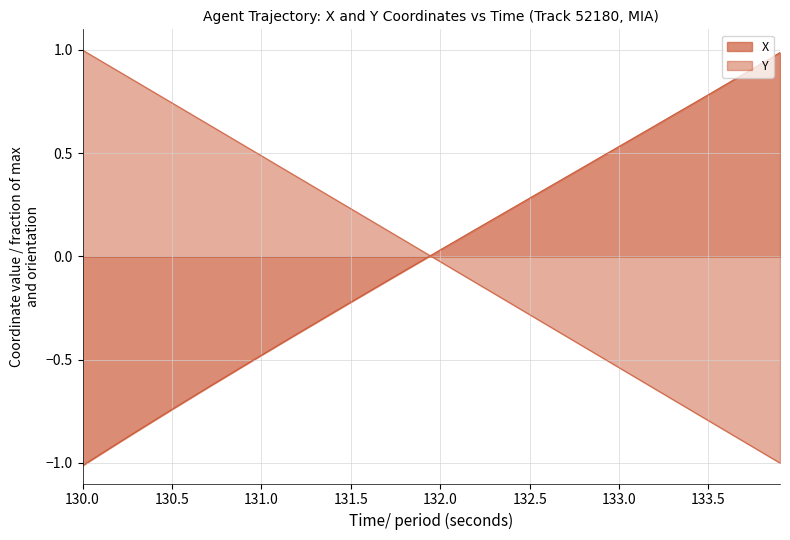

Which label corresponds to the smallest value in the chart?

130.0